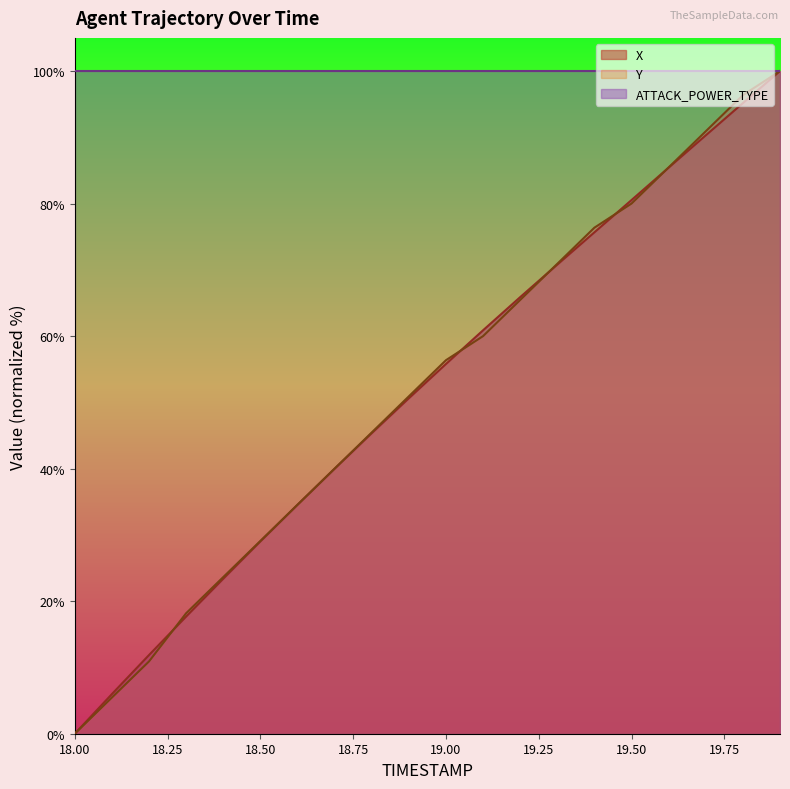

Which series has the widest spread of values?

X